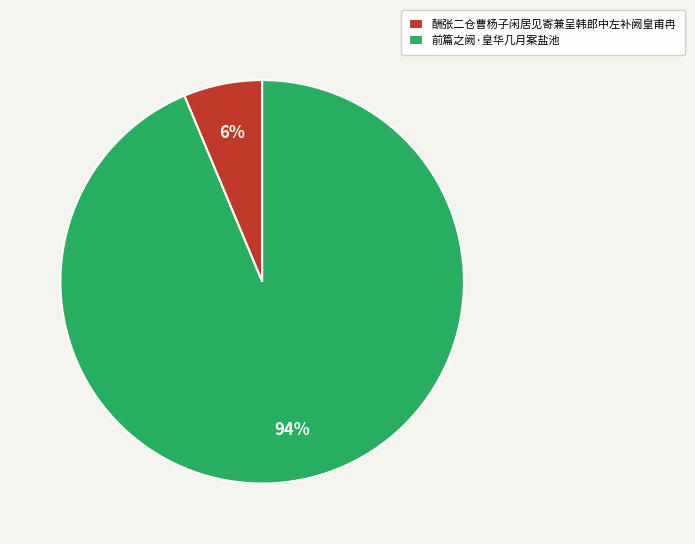

Does any single category account for the majority?

Yes